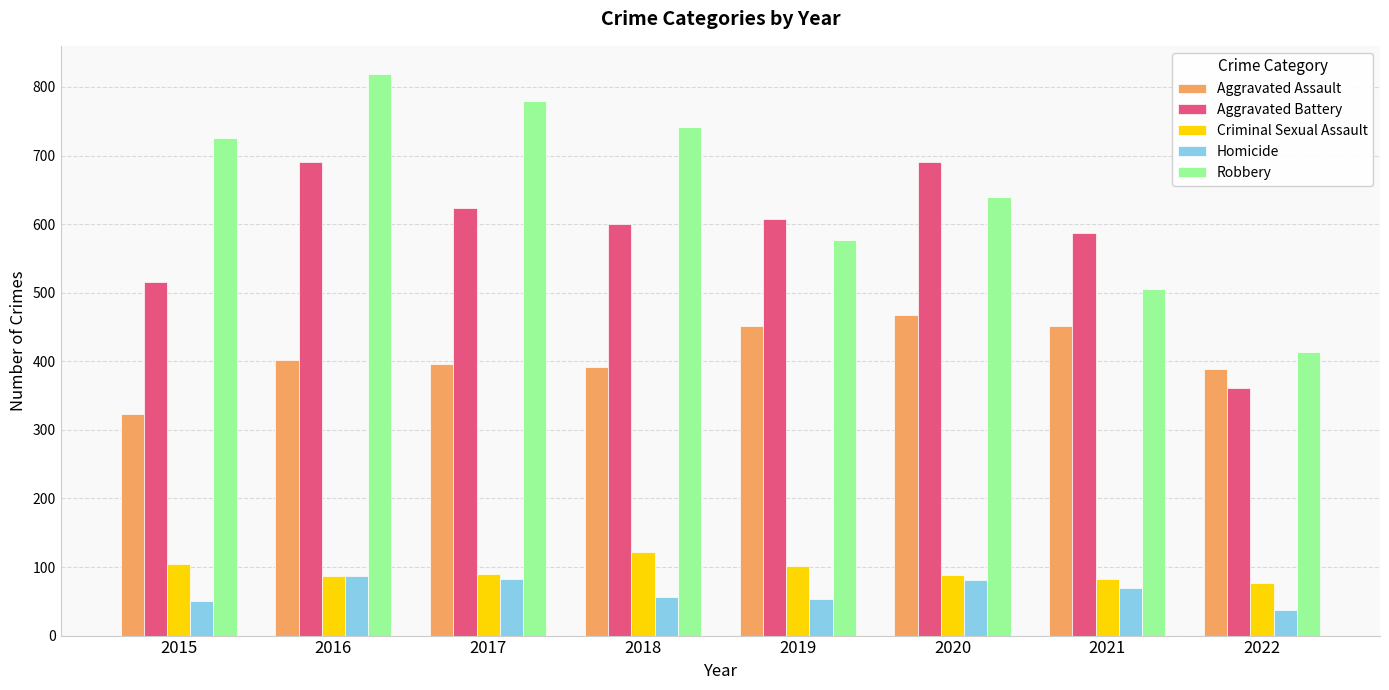

Where is Aggravated Battery nearest to the value 526?

2015